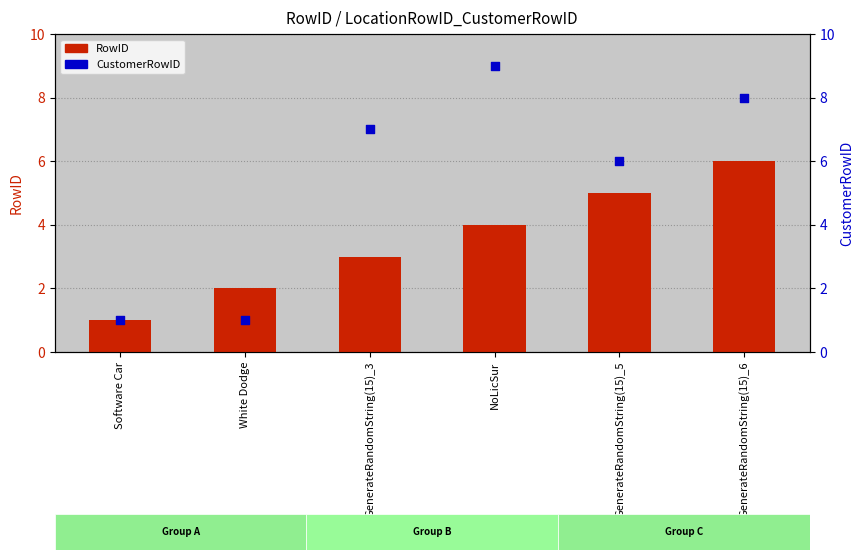

Which series has the widest spread of Y values?

CustomerRowID